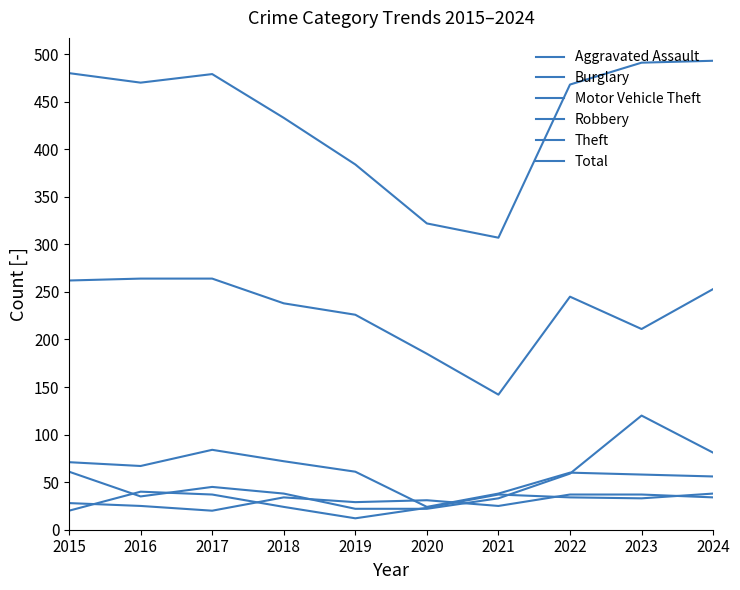

How many lines are shown in the chart?

6